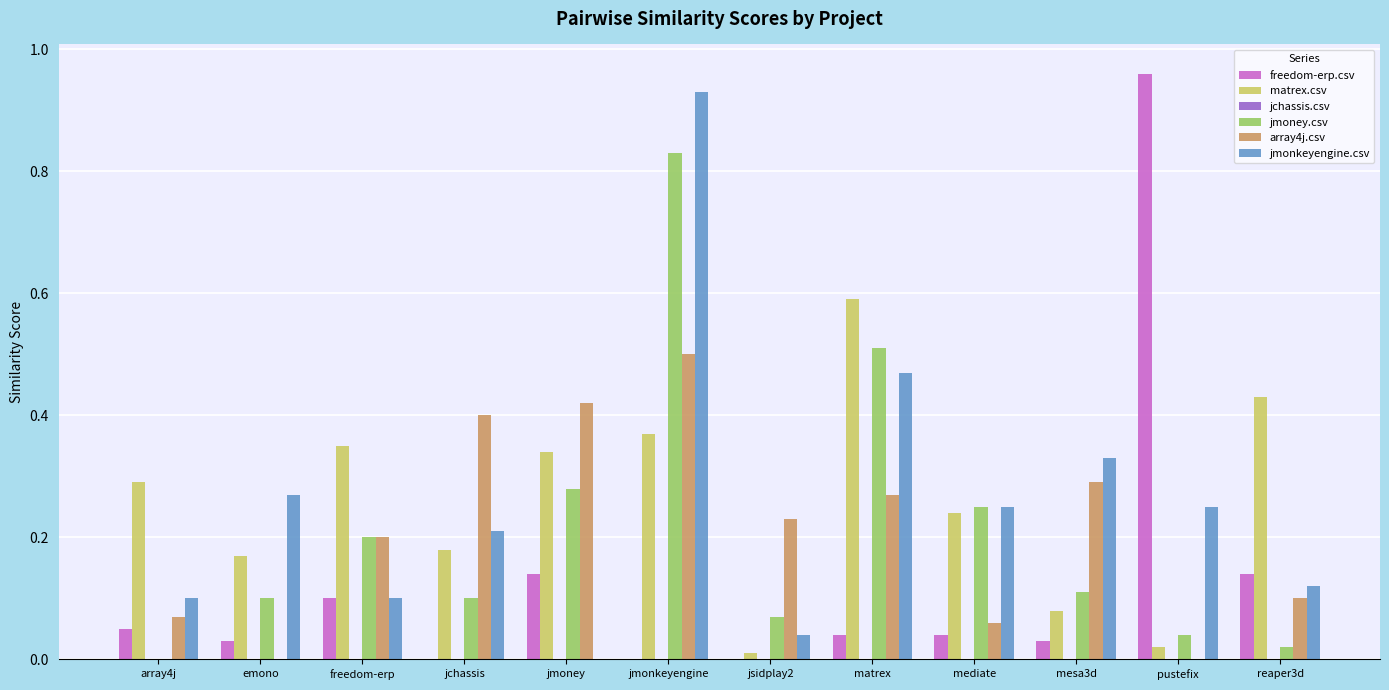

How many groups of bars are there?

12